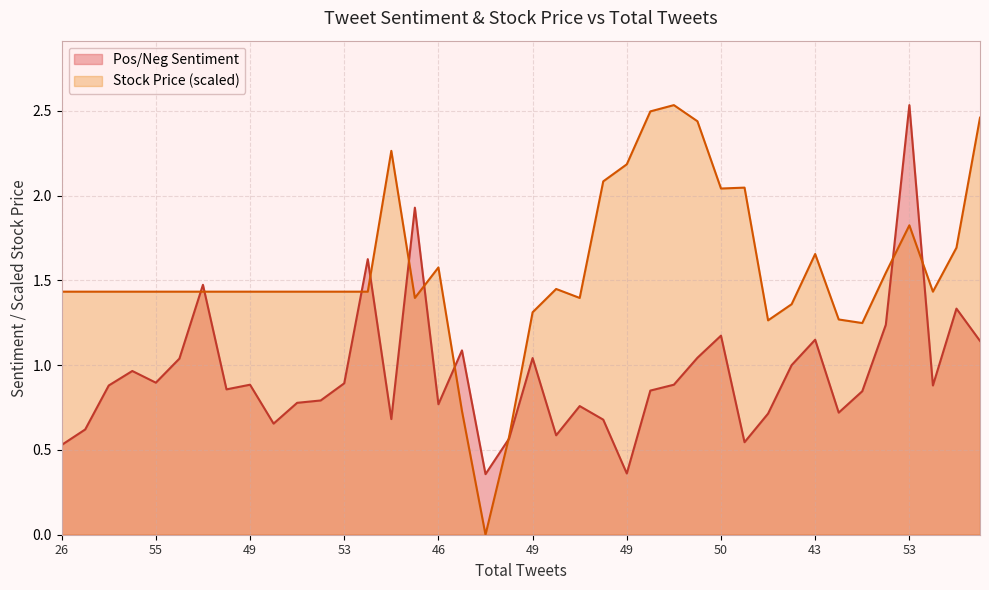

Which category has the lowest value across all series?

57